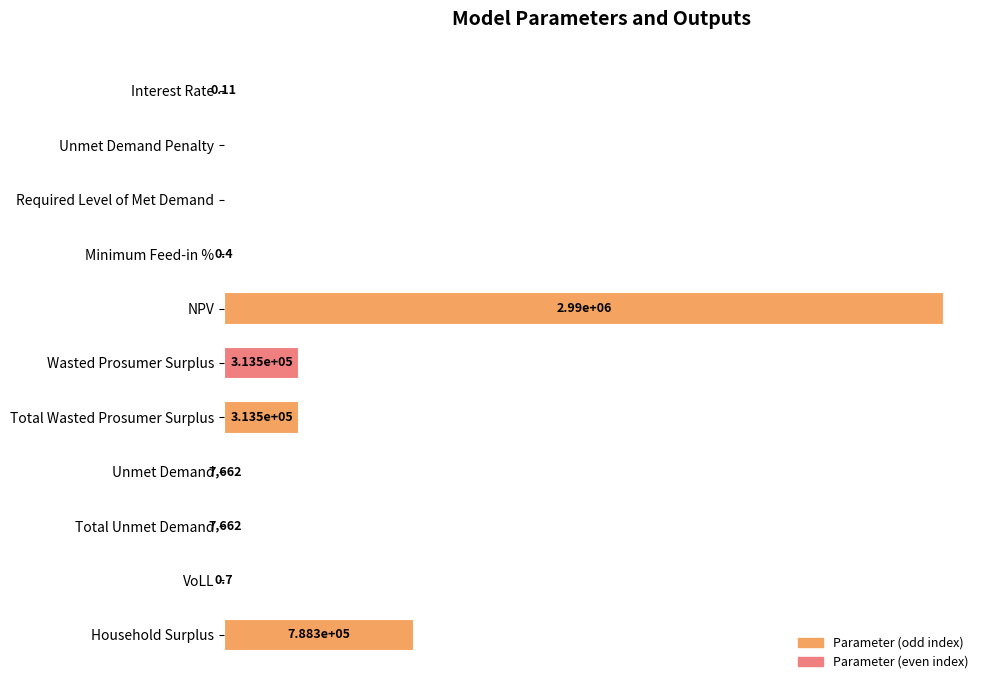

Are the bars horizontal?

Yes